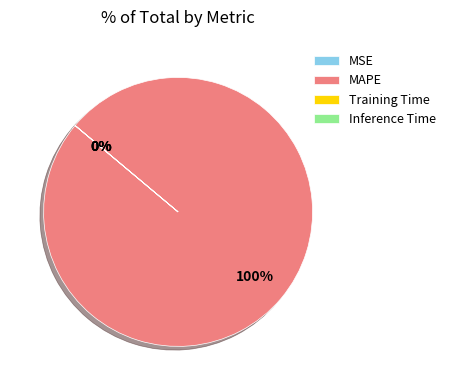

Which slice is the largest?

MAPE